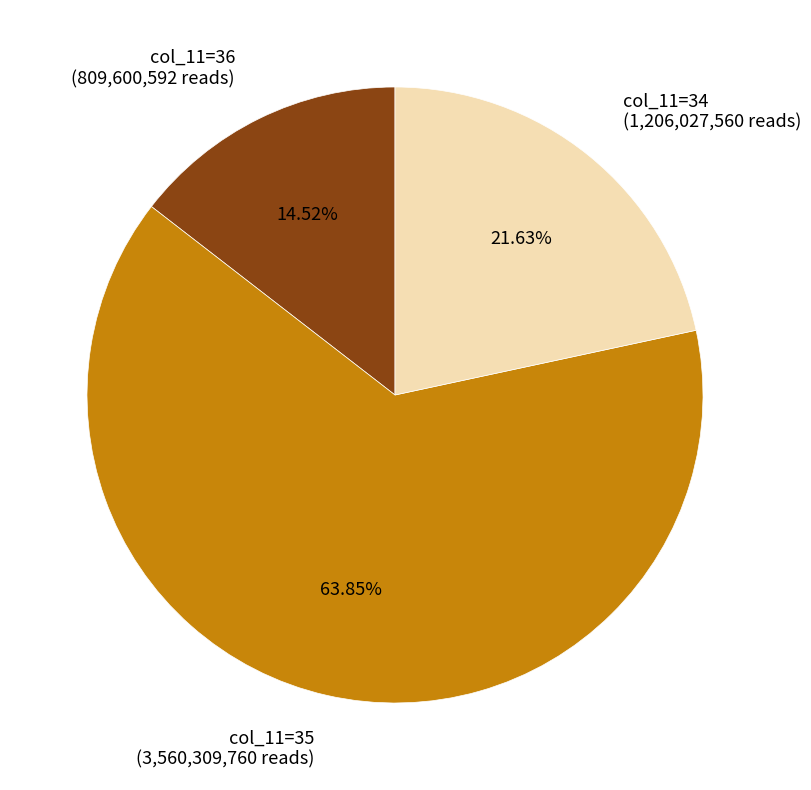

Rank the categories by value from lowest to highest.

col_11=36 (809,600,592 reads), col_11=34 (1,206,027,560 reads), col_11=35 (3,560,309,760 reads)